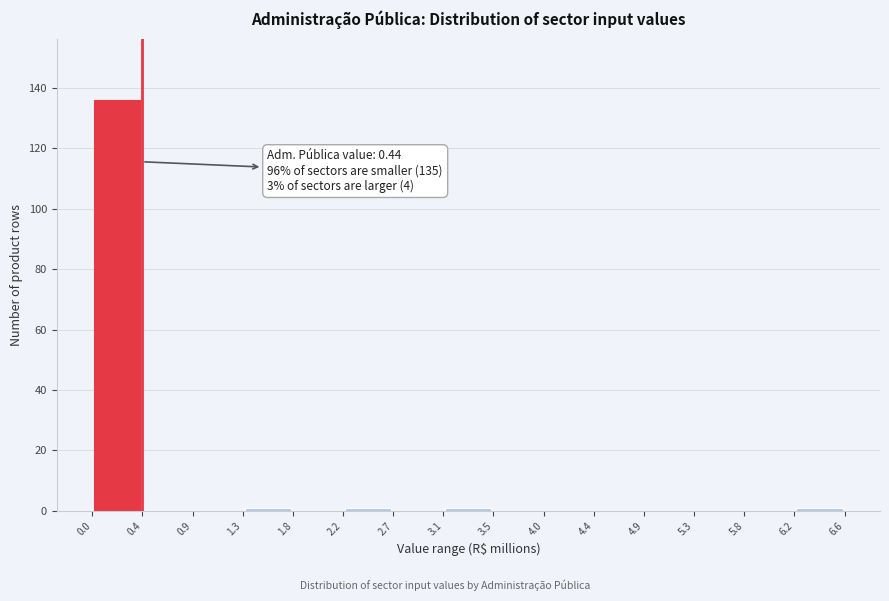

Which range on the x-axis has the tallest bar?

0.0 to 0.4